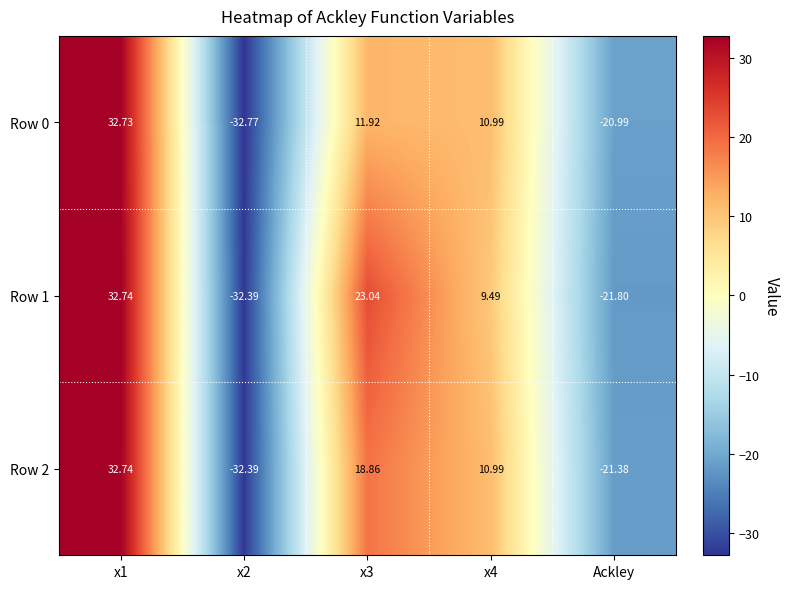

Rank the series by their average value, from lowest to highest.

Row 0, Row 2, Row 1